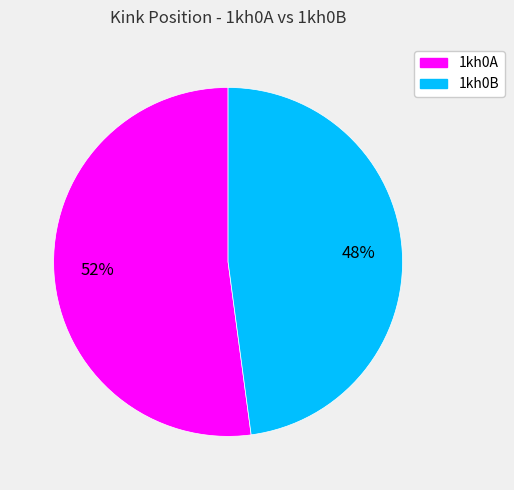

Is there a majority slice in this chart?

Yes